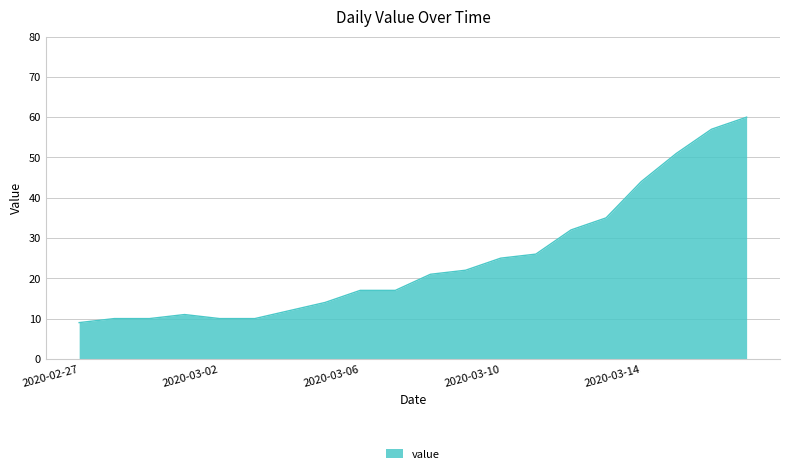

What is the difference between the maximum and minimum values?

51